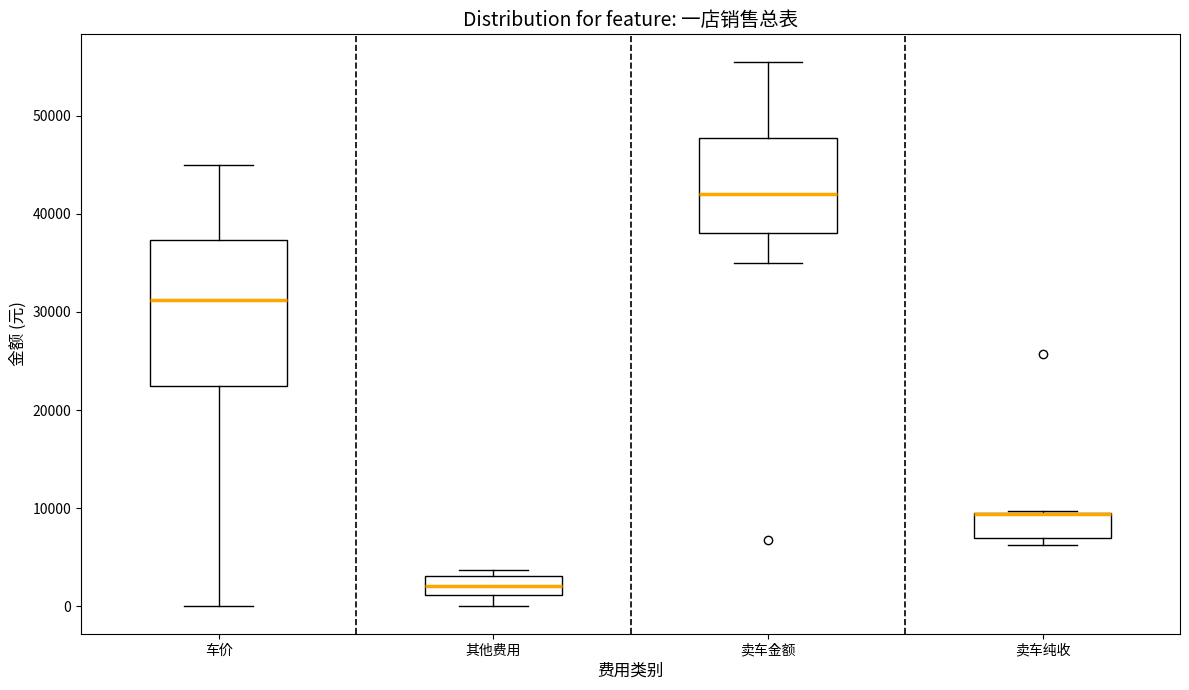

Which box is the tallest, from its lower edge to its upper edge?

车价